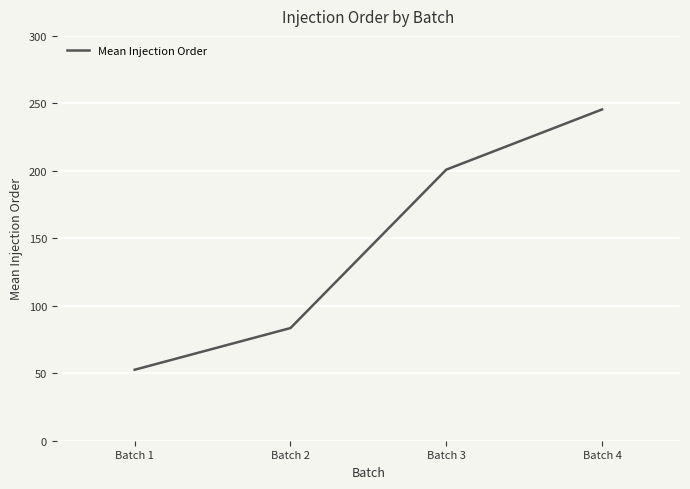

How many values are below 200?

2